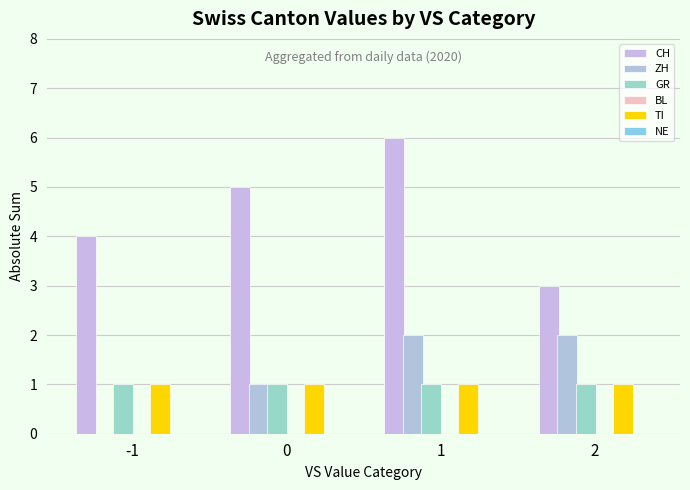

At how many categories does at least one series exceed 2?

4